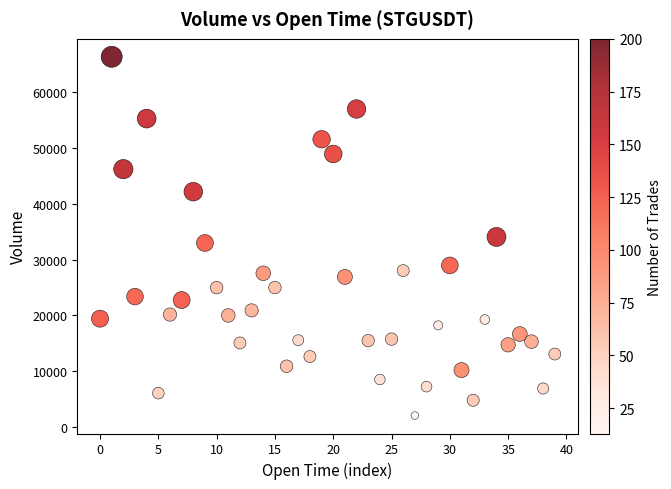

What is the range of Y values (max minus min)?

64265